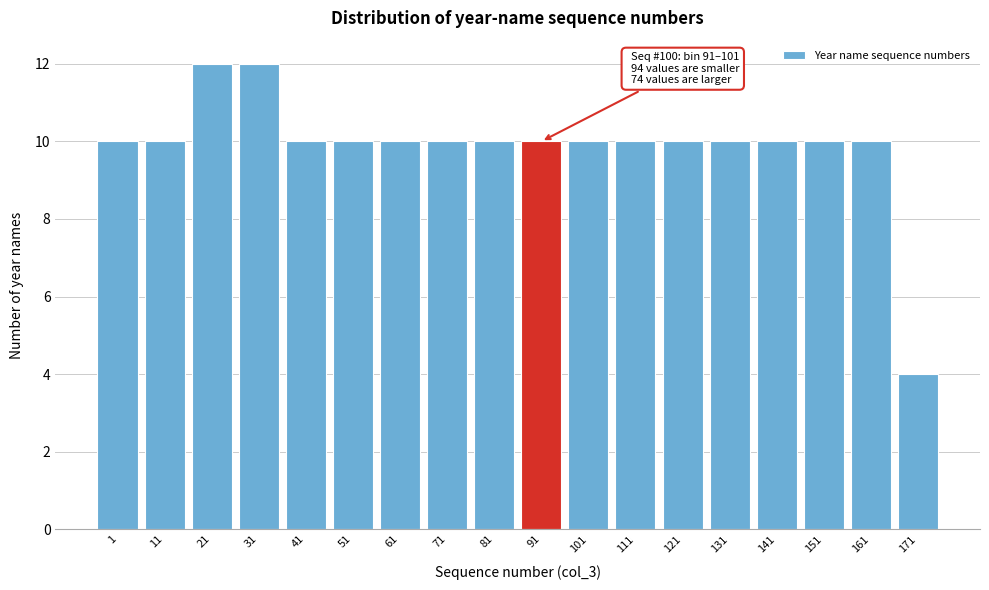

Reading left to right, extract all data points from this chart.

10	10	12	12	10	10	10	10	10	10	10	10	10	10	10	10	10	4